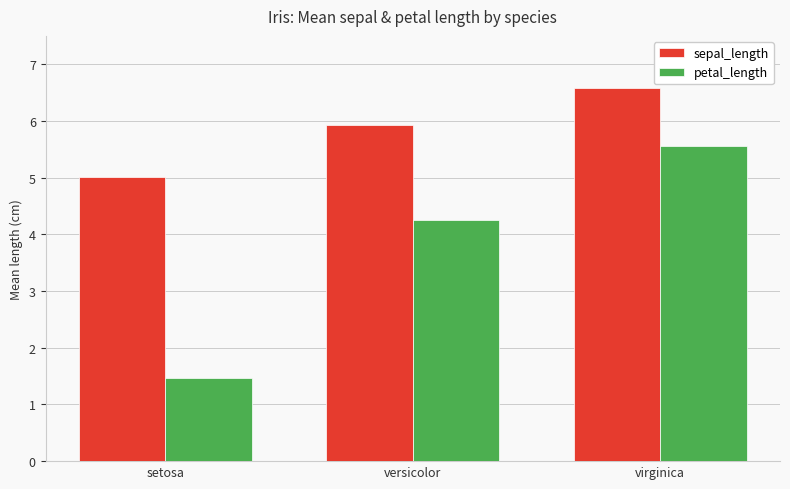

What is the label of the 1st bar from the right?

virginica